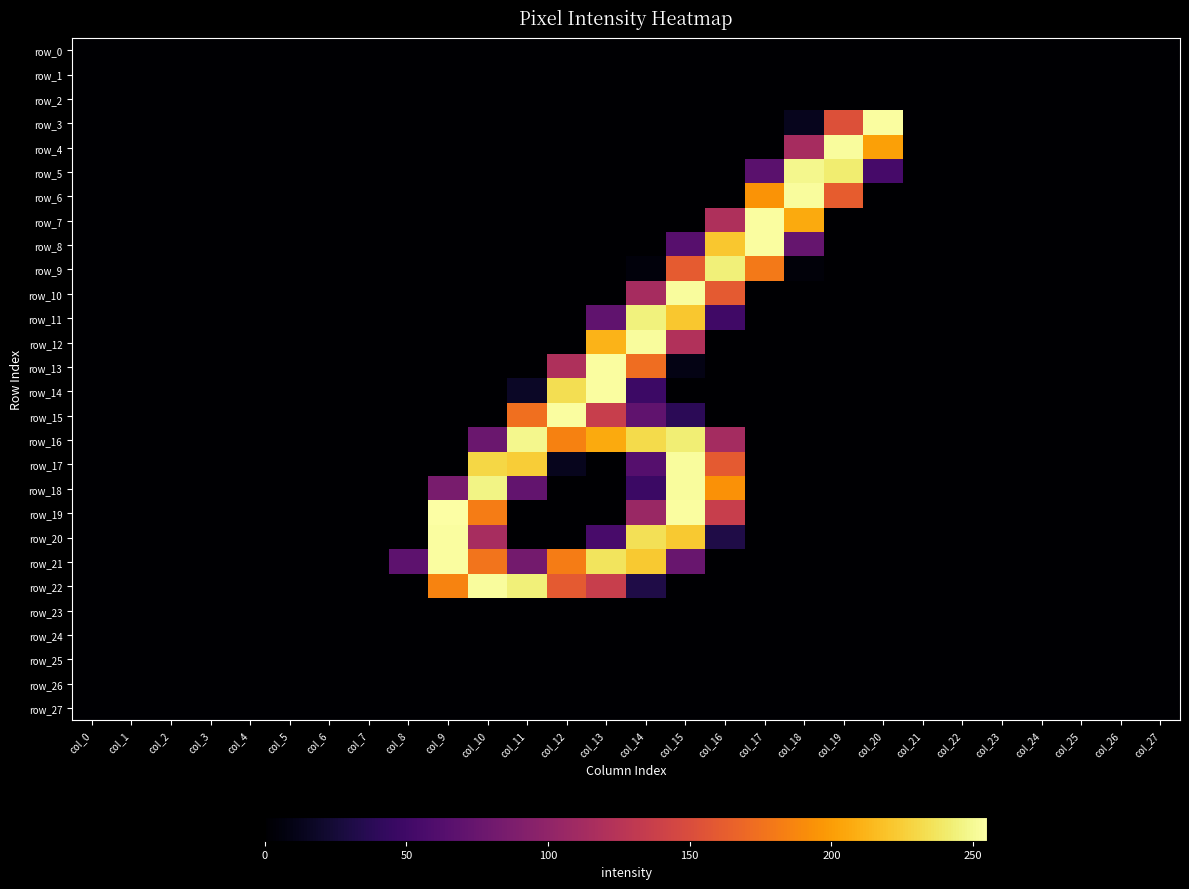

True or false: row_4 has a value of -85 at col_15.

False